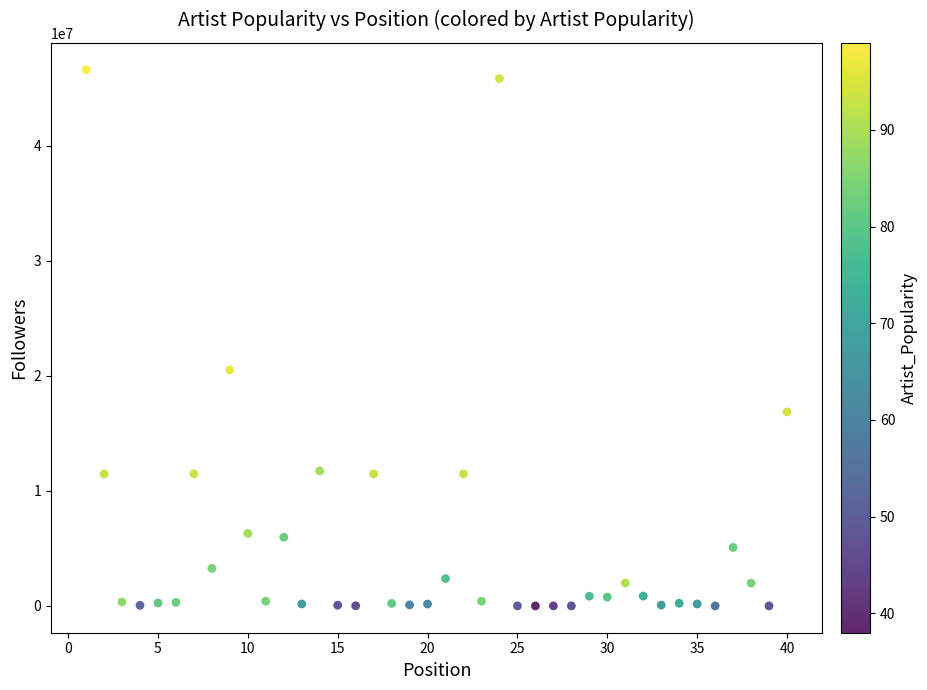

What is the range of X values (max minus min)?

39